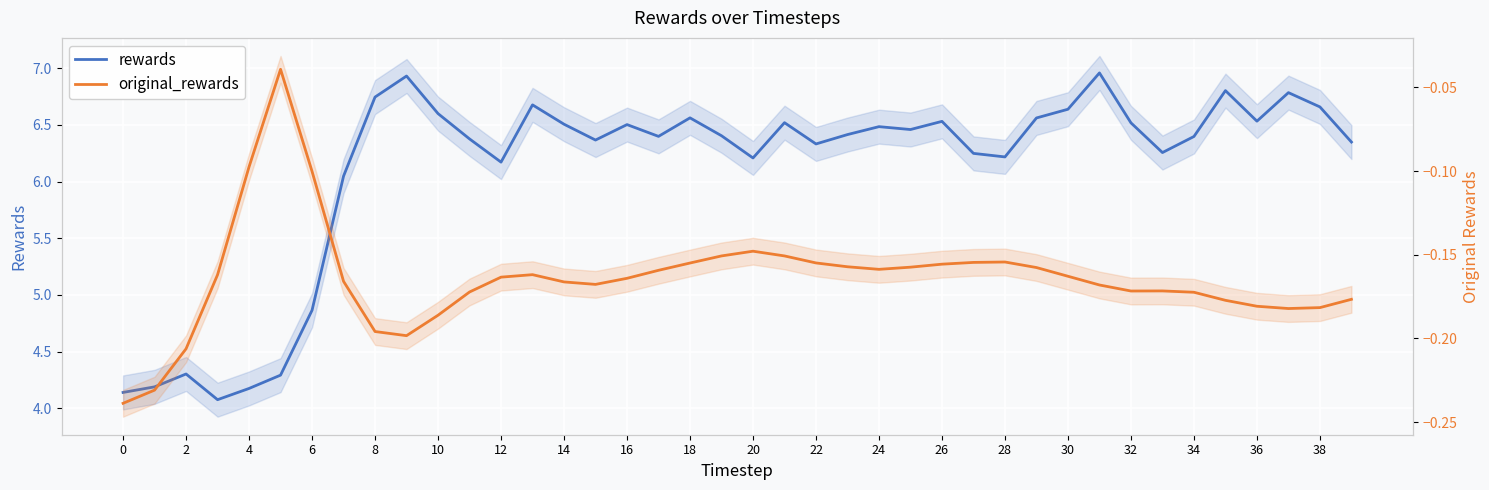

How many data points in rewards are less than 6?

7